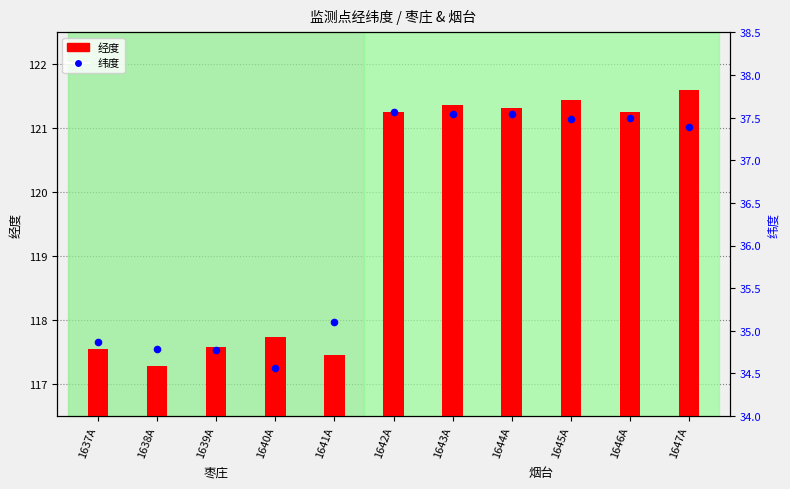

Which series contains the highest Y value?

经度